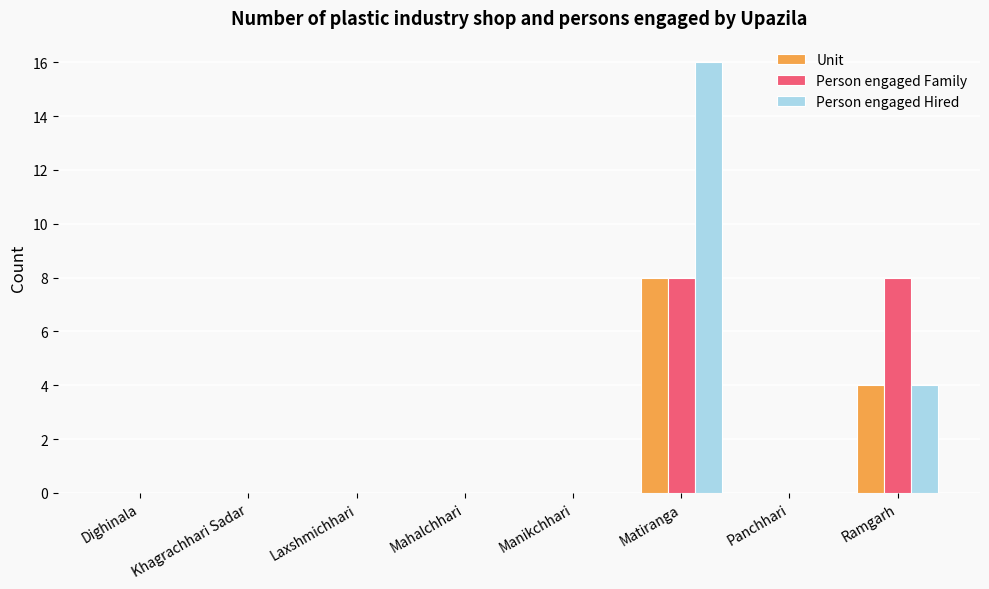

Read the Unit value at Ramgarh.

4